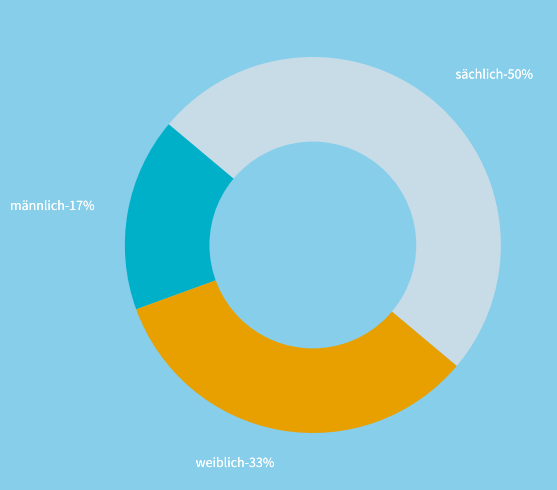

The männlich slice represents 17% of the pie. True or false?

True